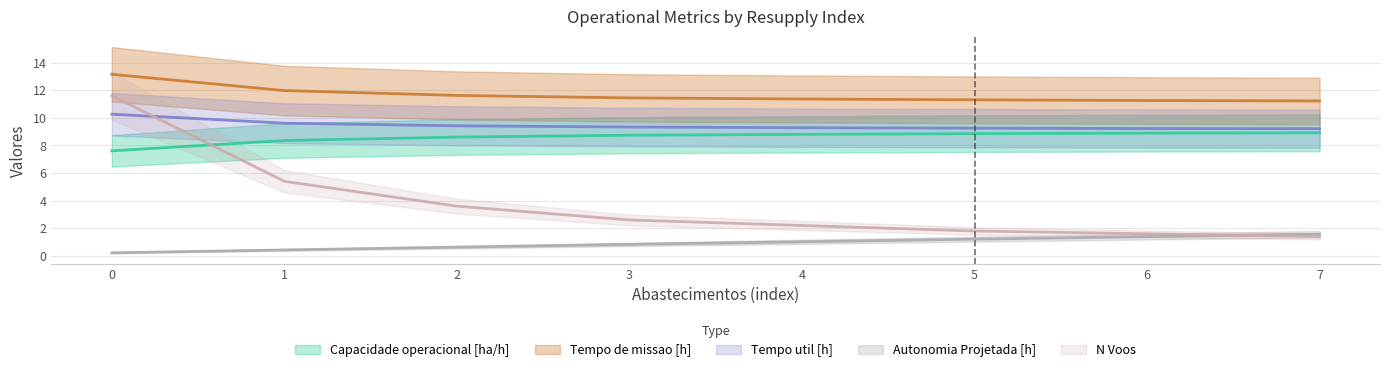

Which series has the largest total across all categories?

Tempo de missao [h]